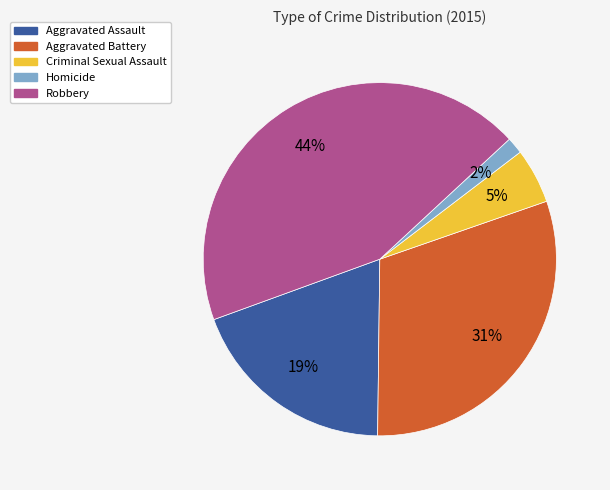

The Robbery slice represents 50% of the pie. True or false?

False